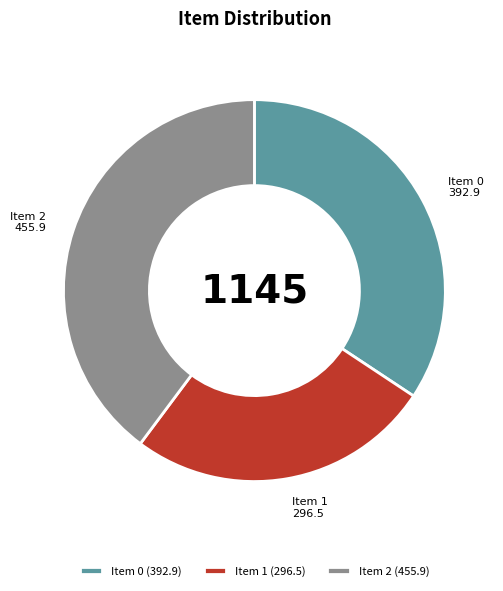

Is Item 1 (296.5) the majority of the pie?

No